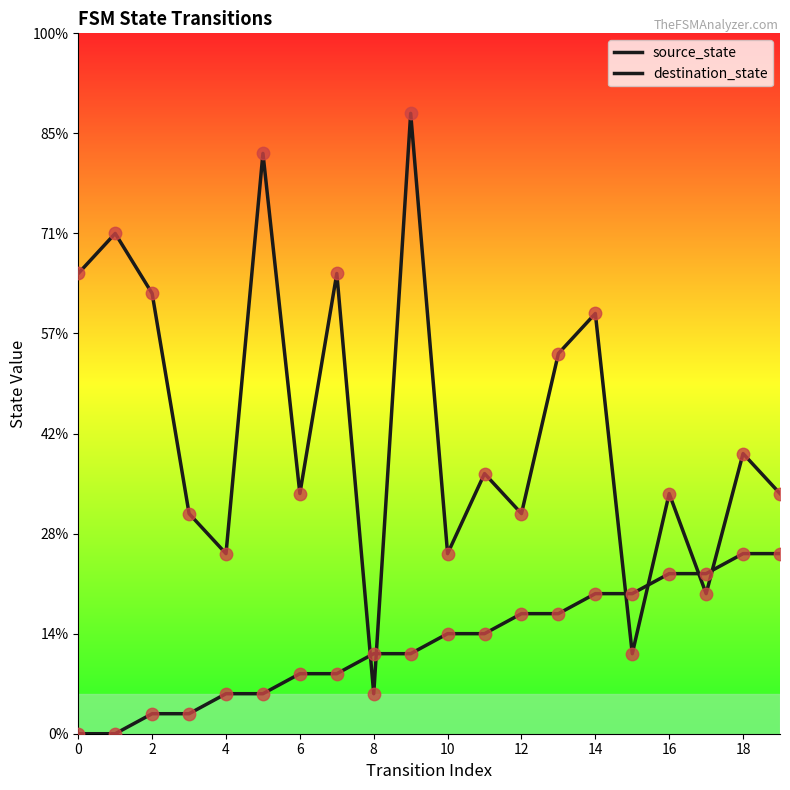

Is this an area chart (filled region under the line)?

No